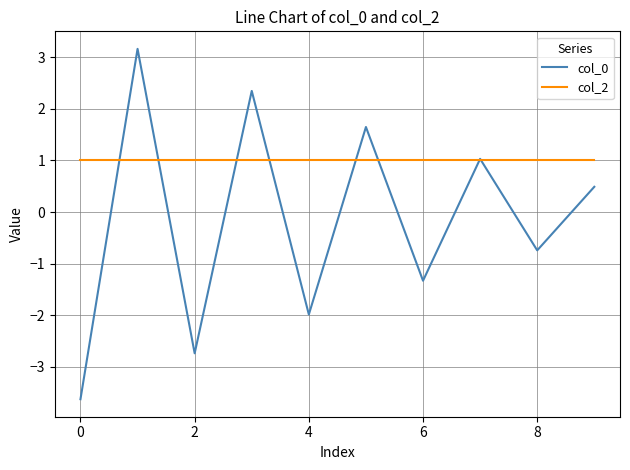

What is the maximum value for col_2?

1.0